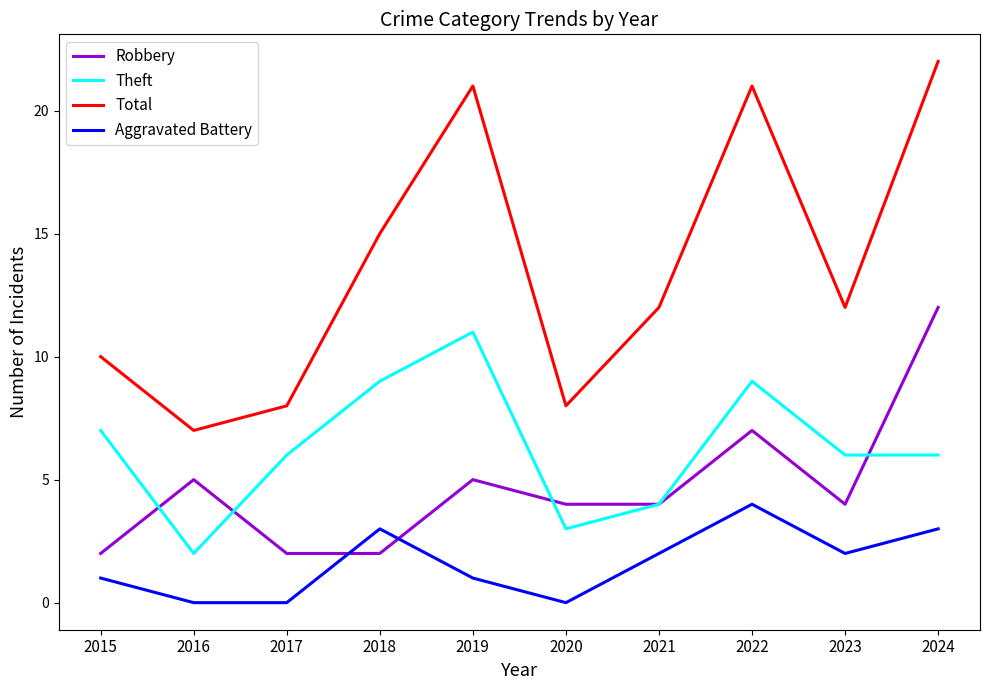

Which category has the lowest value in the Total series?

2016